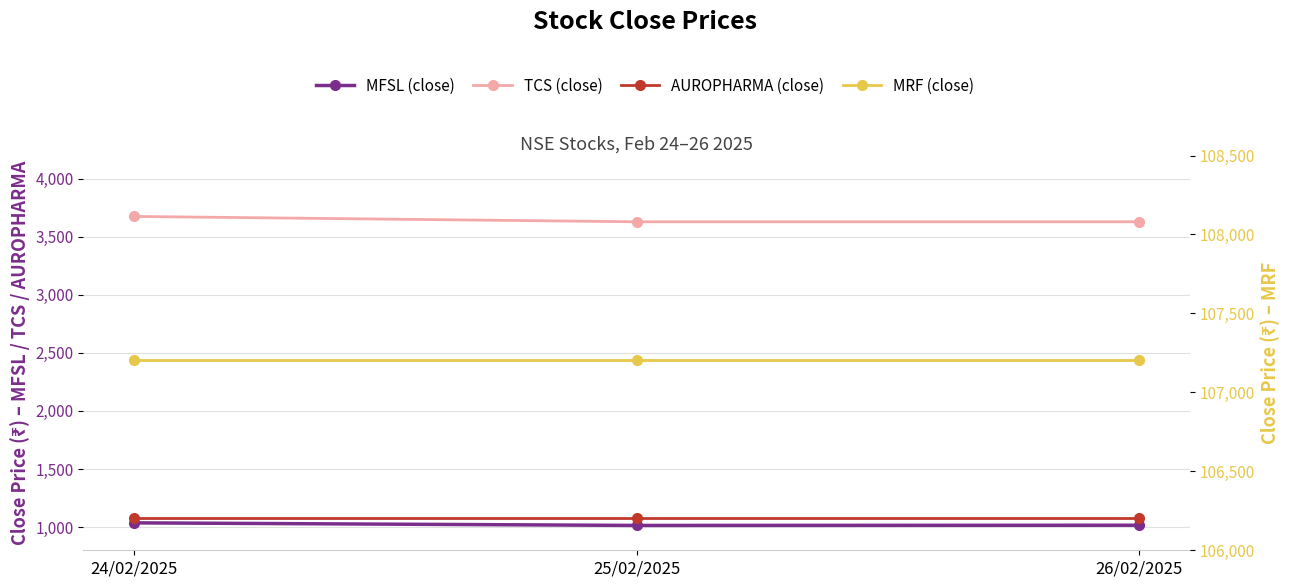

Which series changed the most between 24/02/2025 and 25/02/2025?

TCS (close)